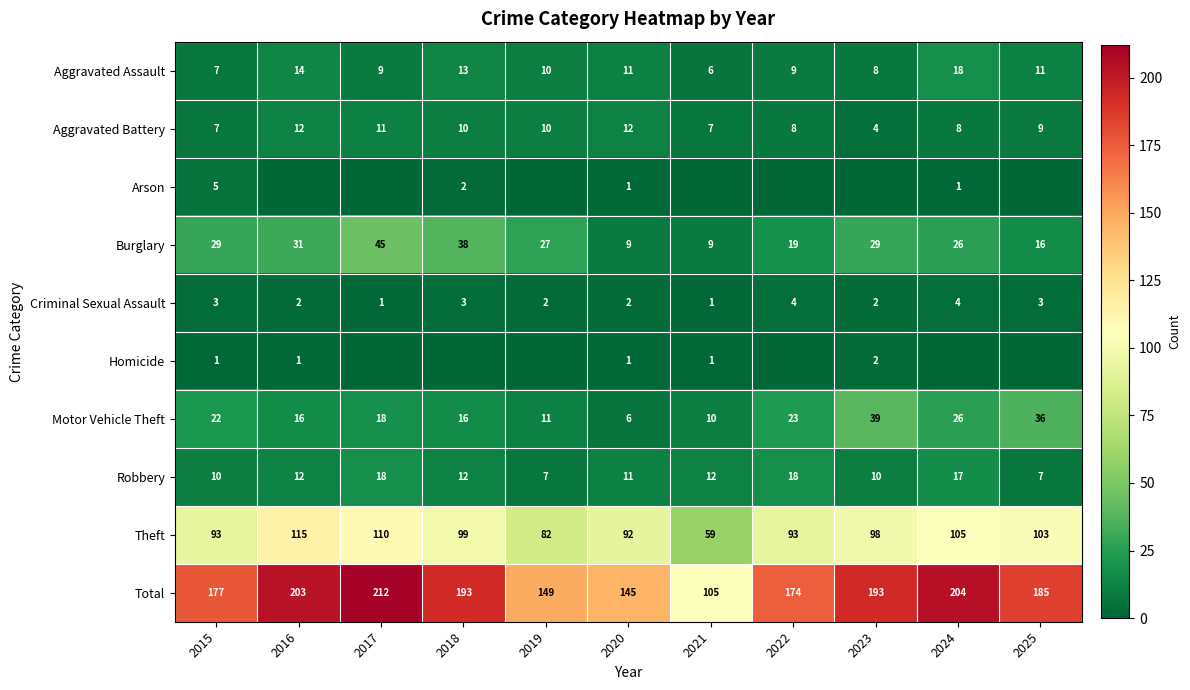

Between 2017 and 2016, which is larger?

2016